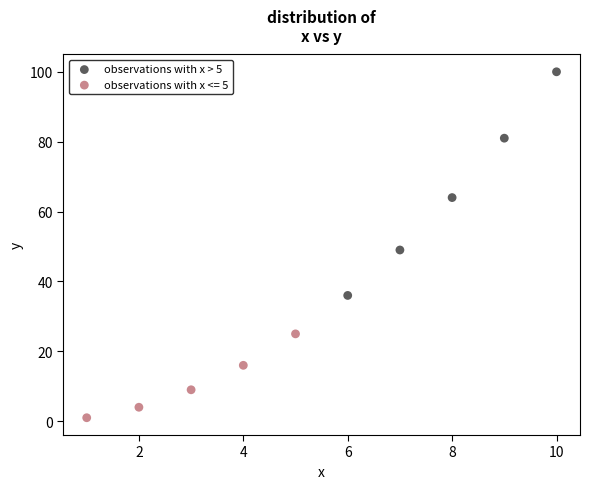

Which series contains the lowest Y value?

observations with x <= 5